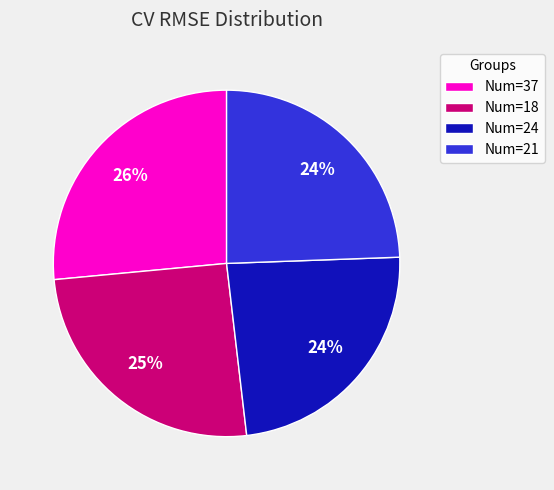

How many slices are in this pie chart?

4